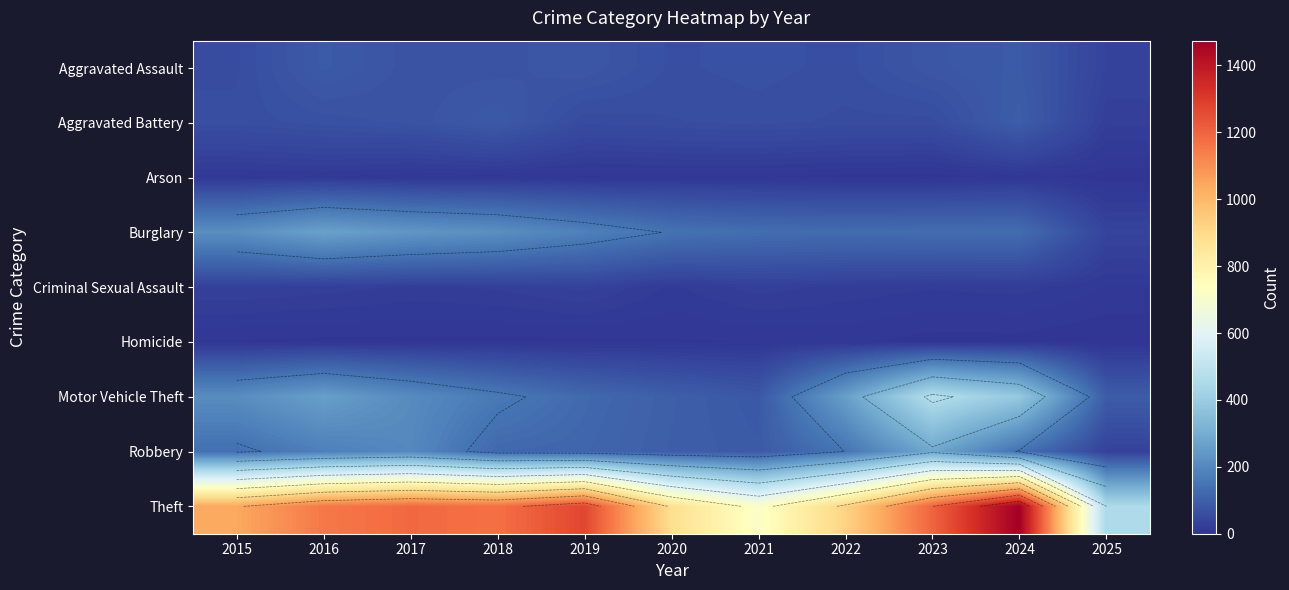

At 2021, list the series in order from smallest to largest.

Arson, Homicide, Criminal Sexual Assault, Aggravated Battery, Aggravated Assault, Motor Vehicle Theft, Robbery, Burglary, Theft